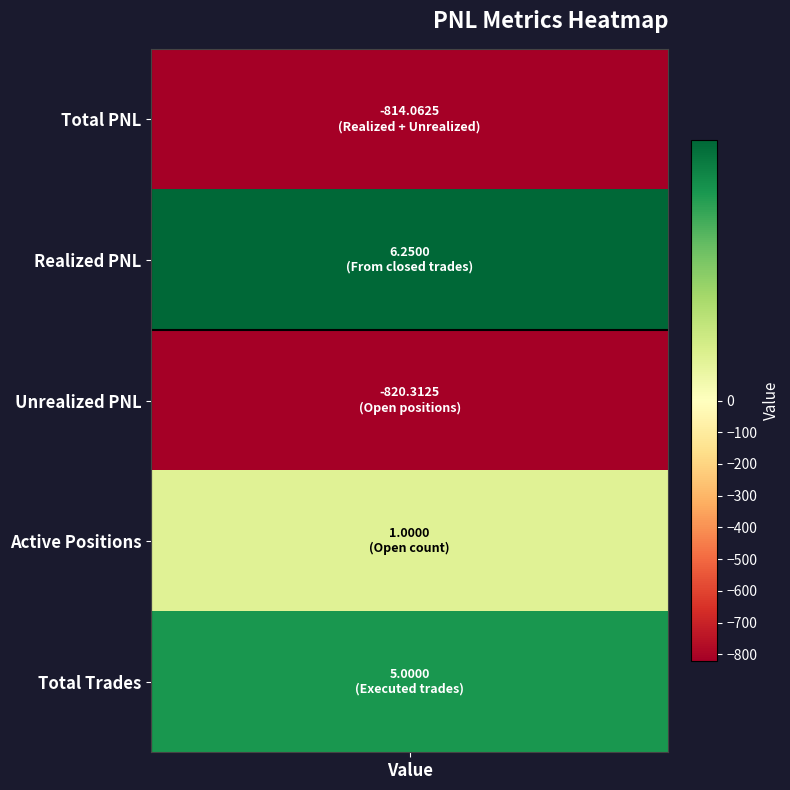

Count the number of categories in the chart.

5